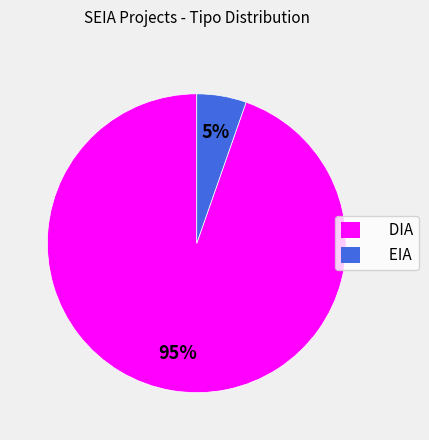

To the nearest percent, what is the average slice percentage?

50%